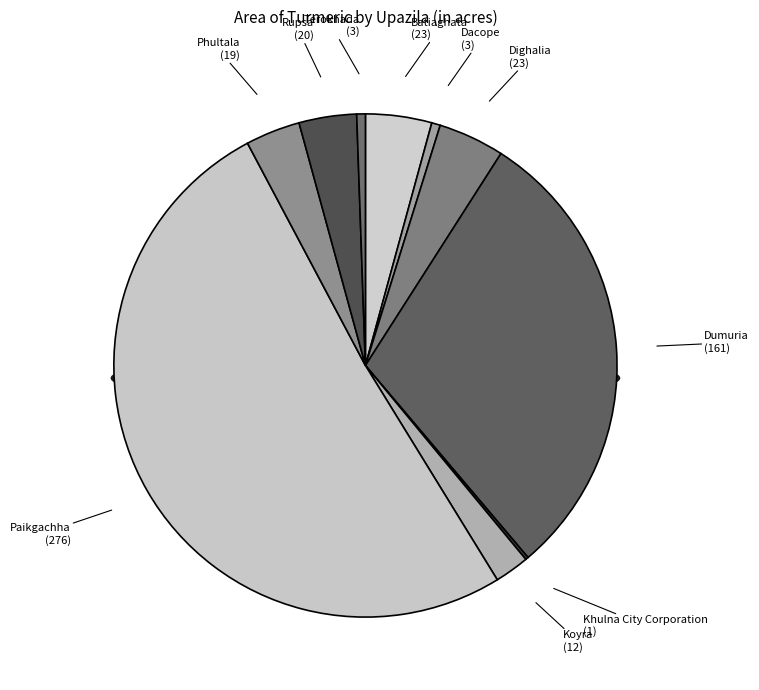

Between Phultala and Rupsa, which is larger?

Rupsa